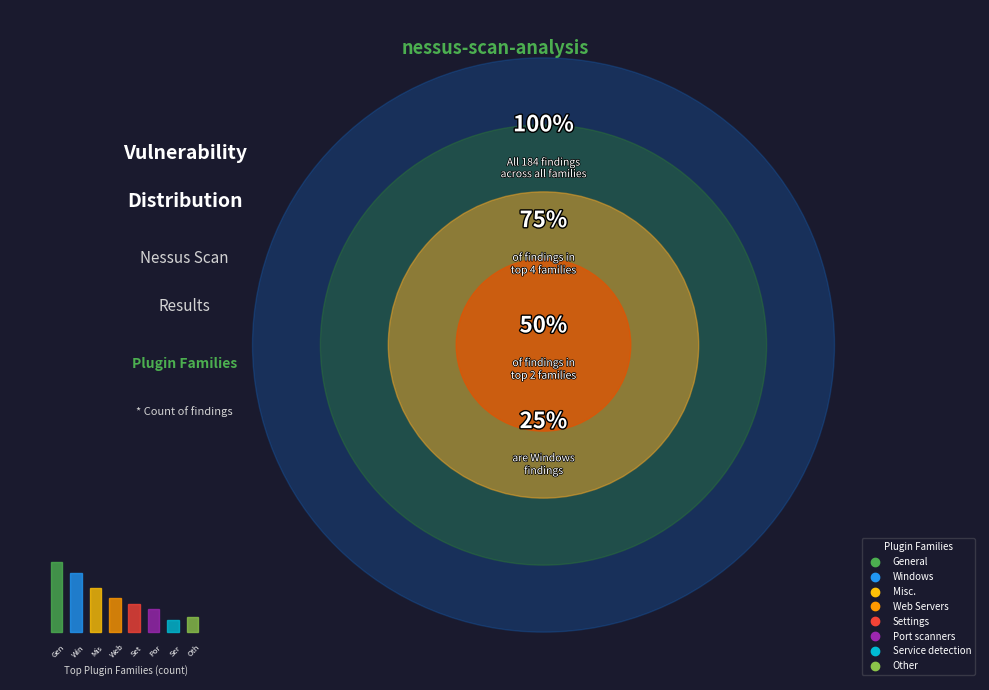

What percentage is NOT represented by General?

75.5%